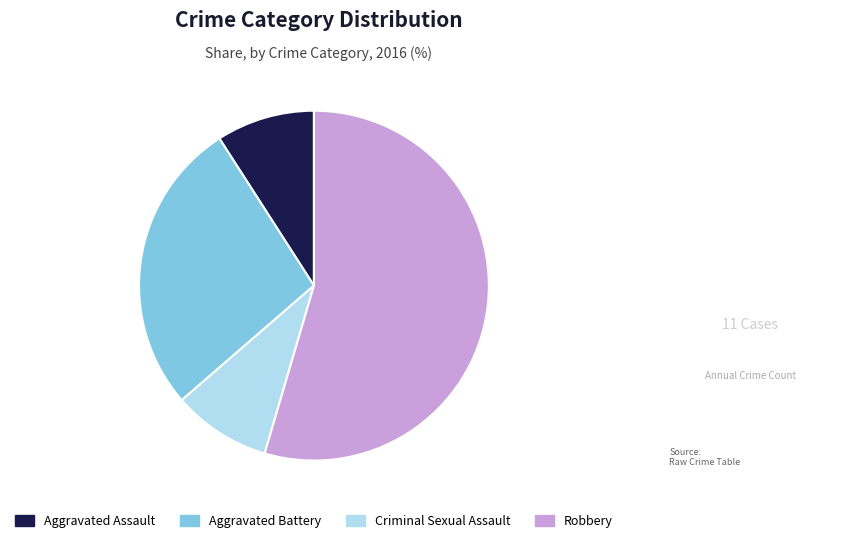

What is the largest slice in the pie chart?

Robbery